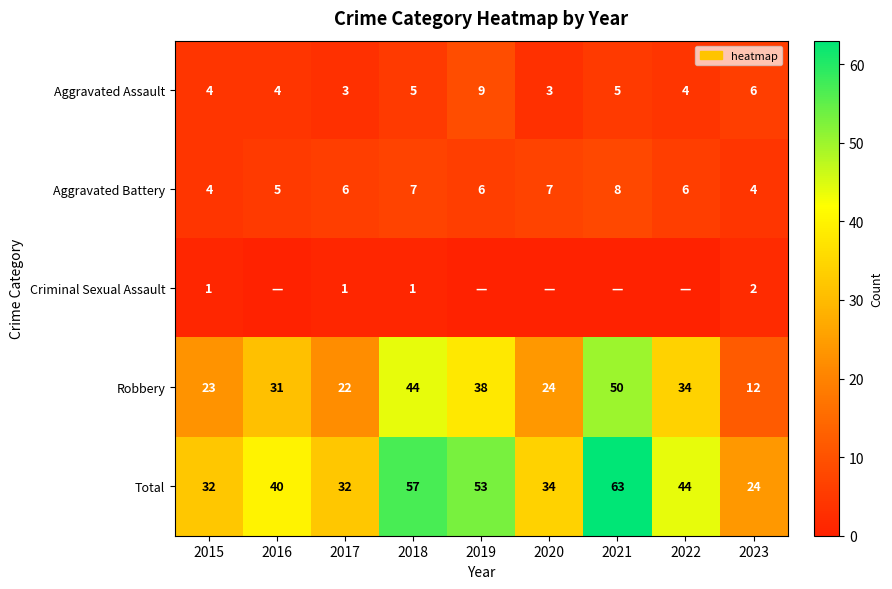

At which label does Aggravated Battery reach its peak?

2021